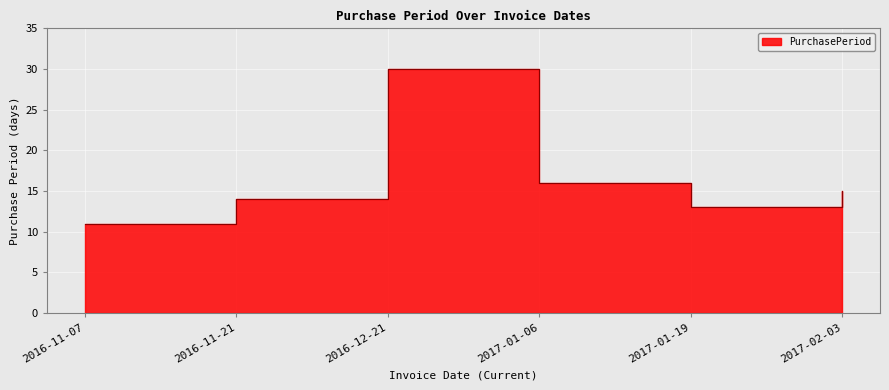

What is the label of the 1st point from the left?

2016-11-07